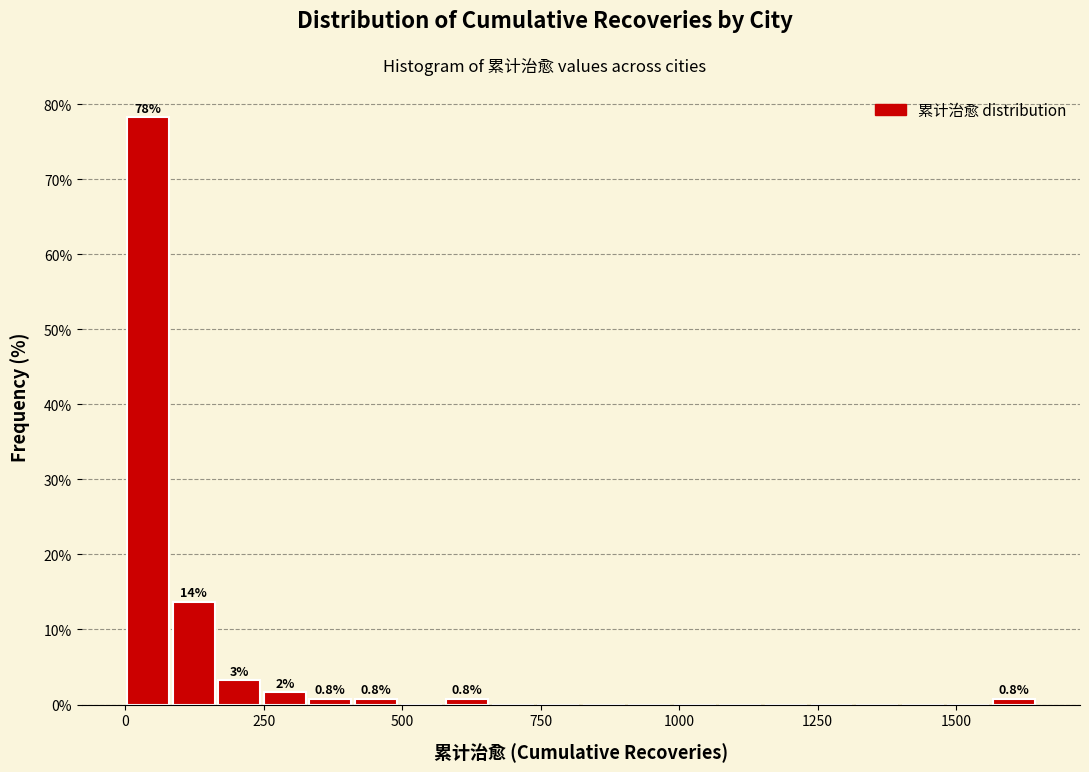

Read against the x-axis, roughly where is the centre of the tallest bar?

50